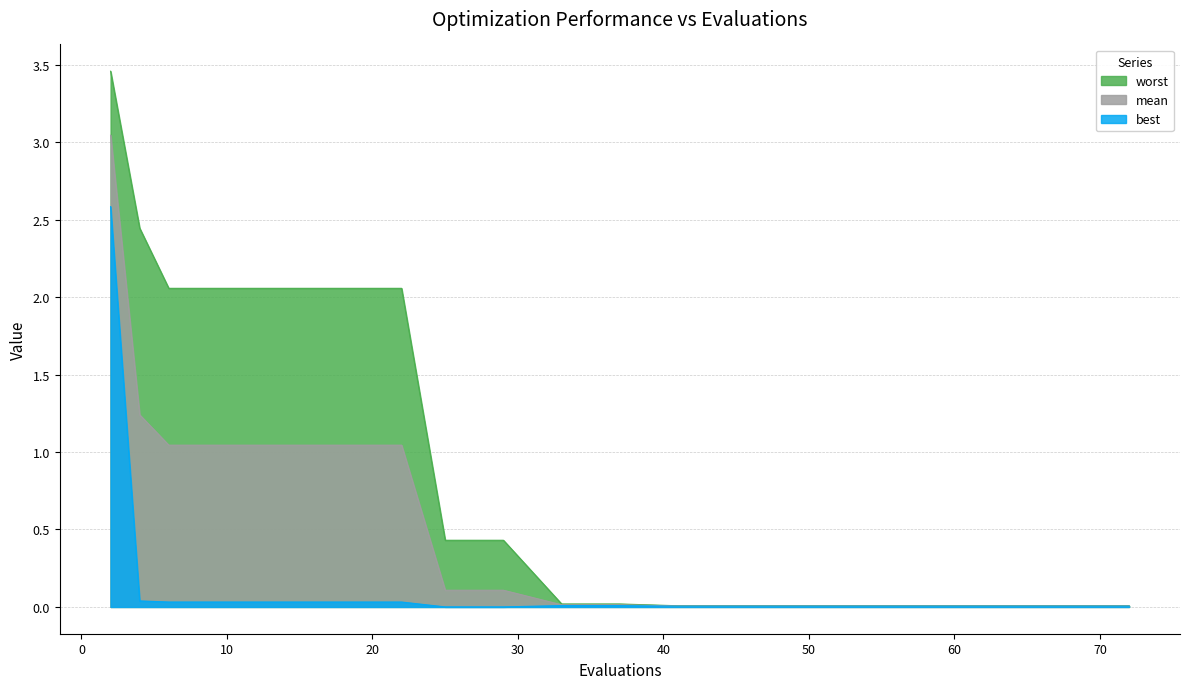

Count the number of categories in the chart.

18